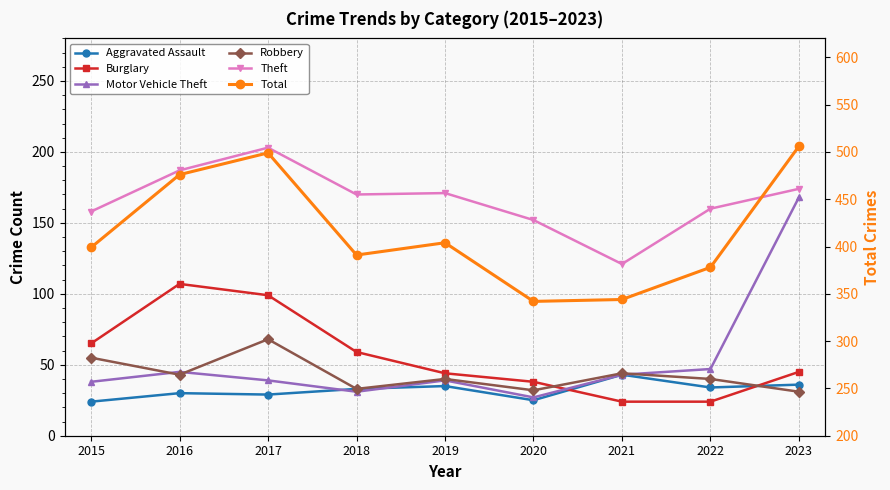

True or false: Burglary has a value of 35 at 2015.

False